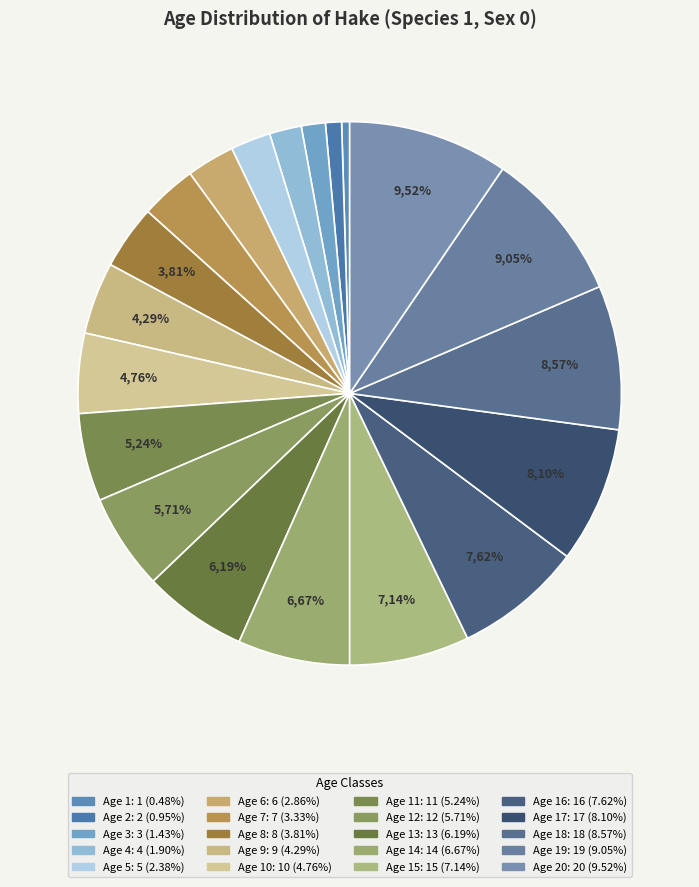

What is the ratio of the value at Age 14 to the value at Age 15?

0.9